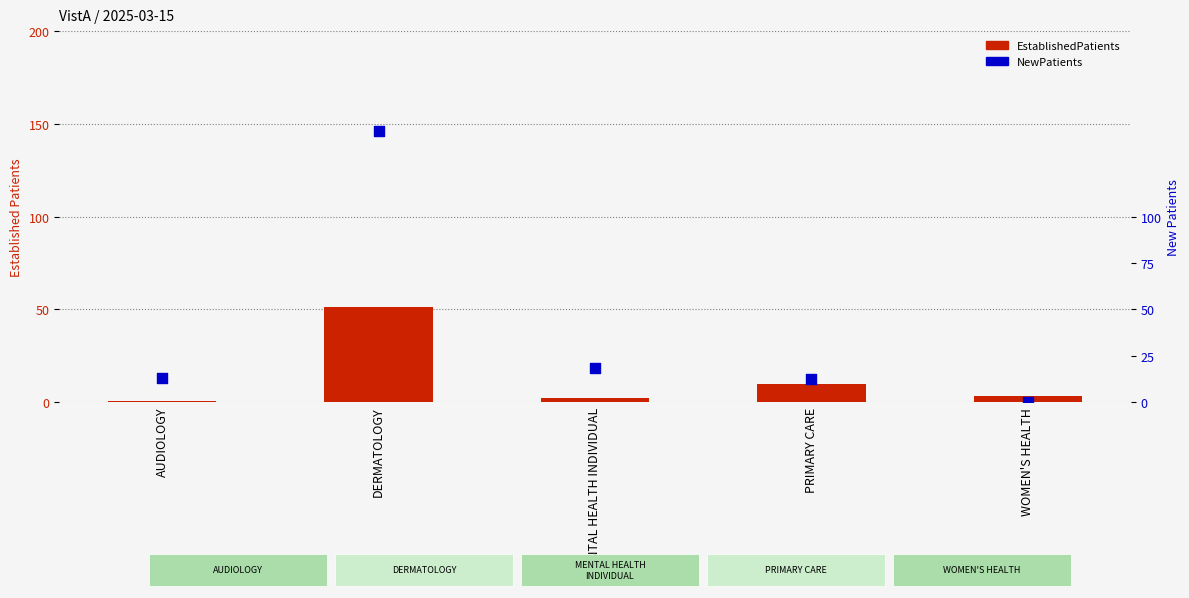

Which series has the widest spread of Y values?

NewPatients